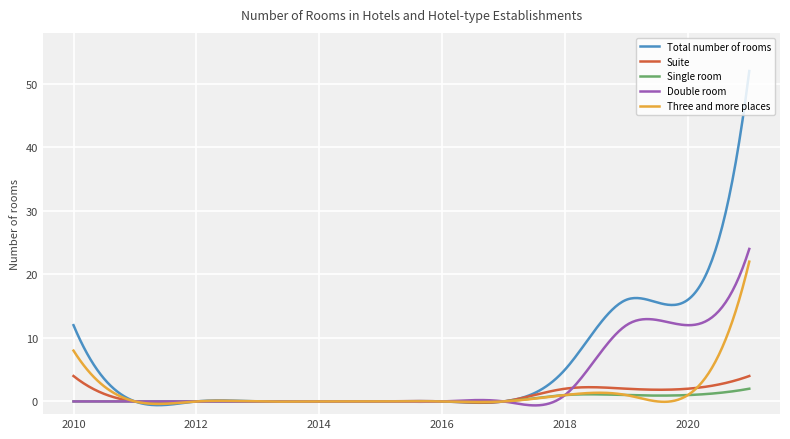

What is the maximum value for Total number of rooms?

52.0